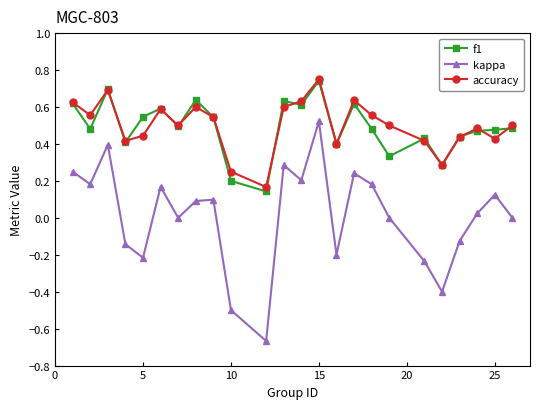

In accuracy, how many points are higher than both neighbors (excluding endpoints)?

6